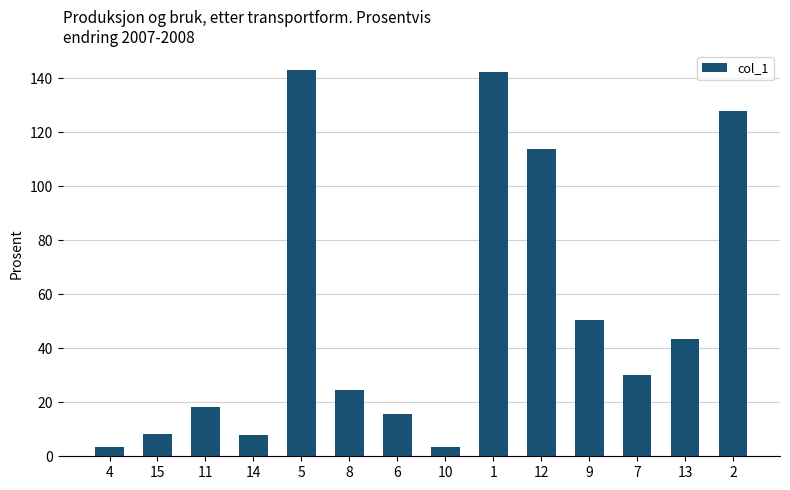

True or false: the data shows 19.6 at 13.

False